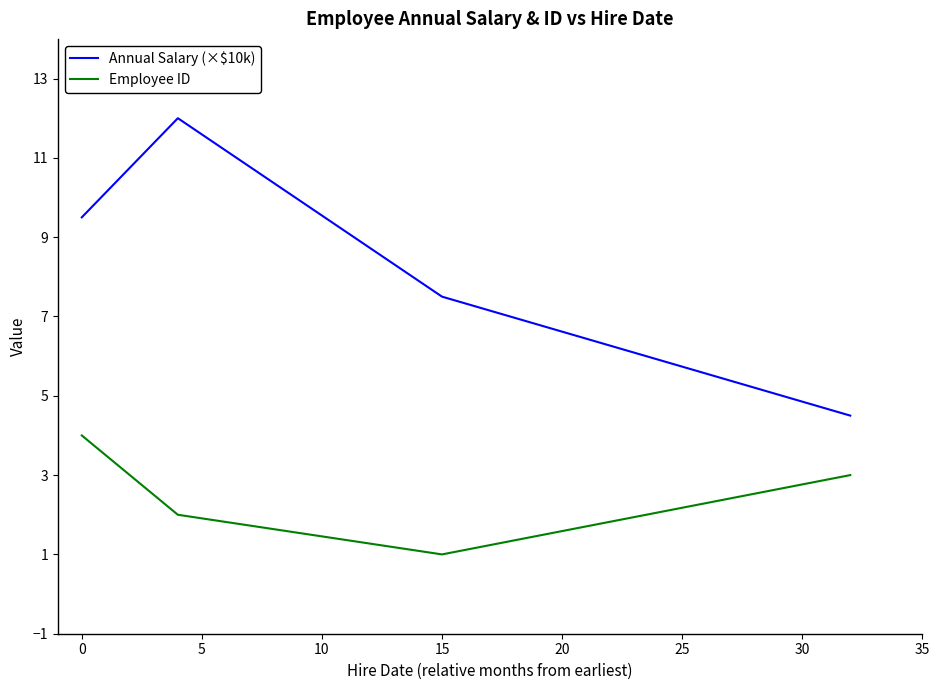

What is the highest value of the Annual Salary (×$10k) series?

12.0